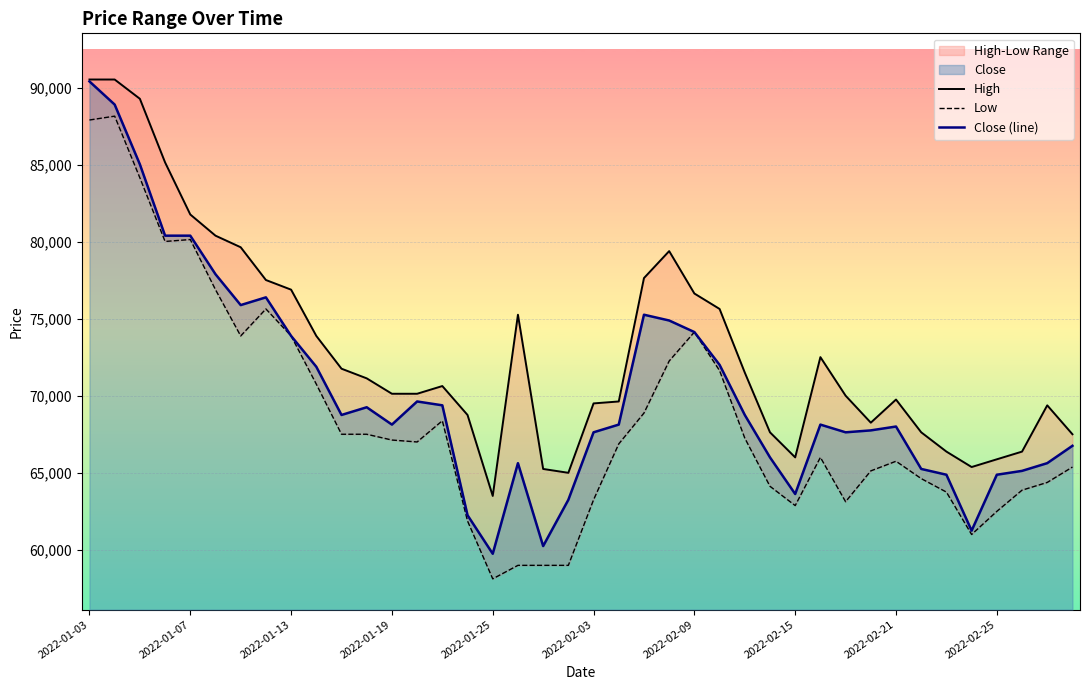

Where is the first local minimum for High?

2022-01-25